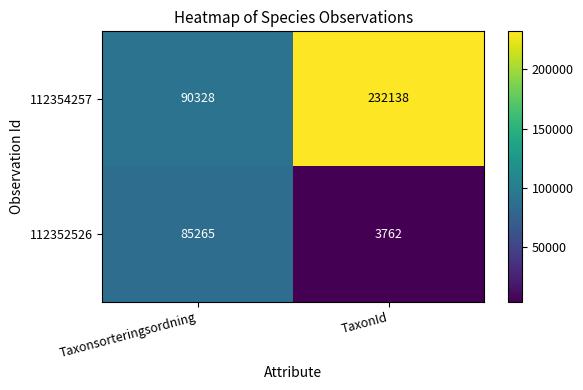

What is the total value across all series at Taxonsorteringsordning?

175593